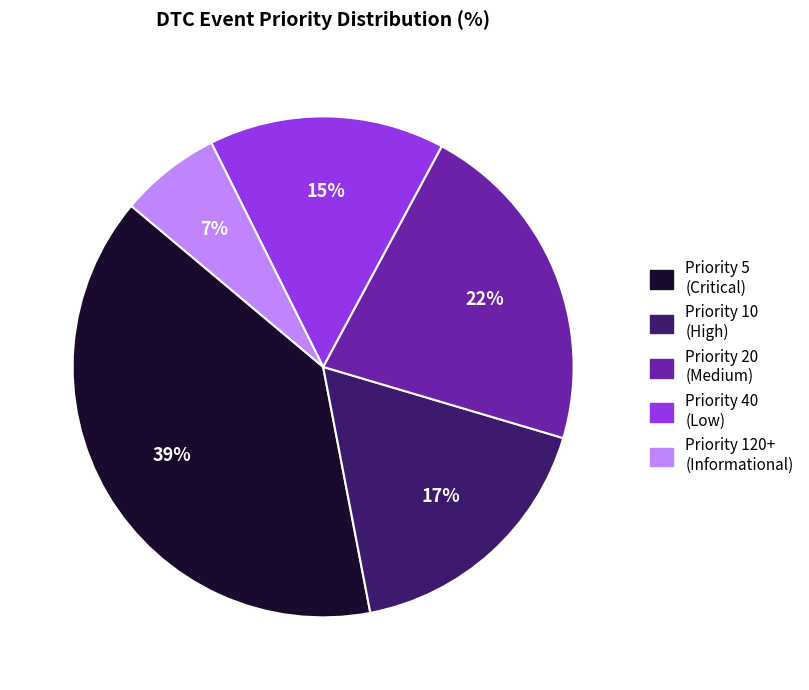

Do Priority 20 (Medium) and Priority 120+ (Informational) together represent more than half of the pie?

No